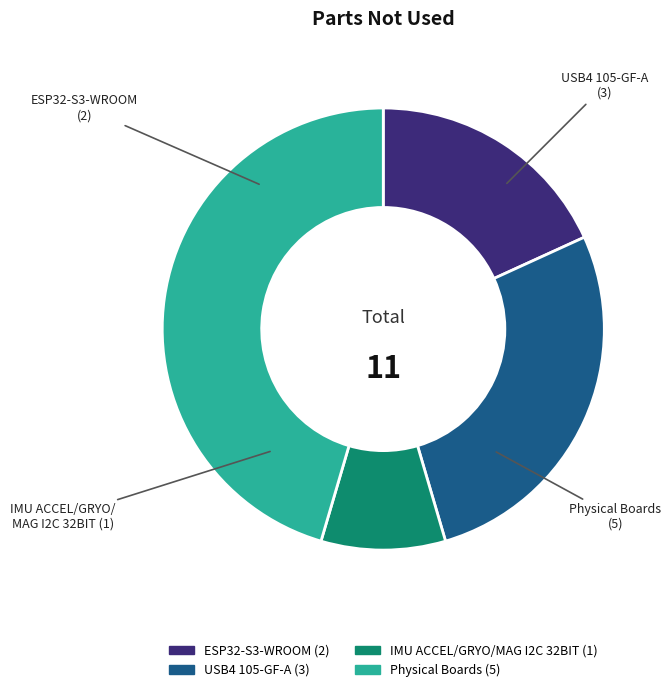

Is there a majority slice in this chart?

No